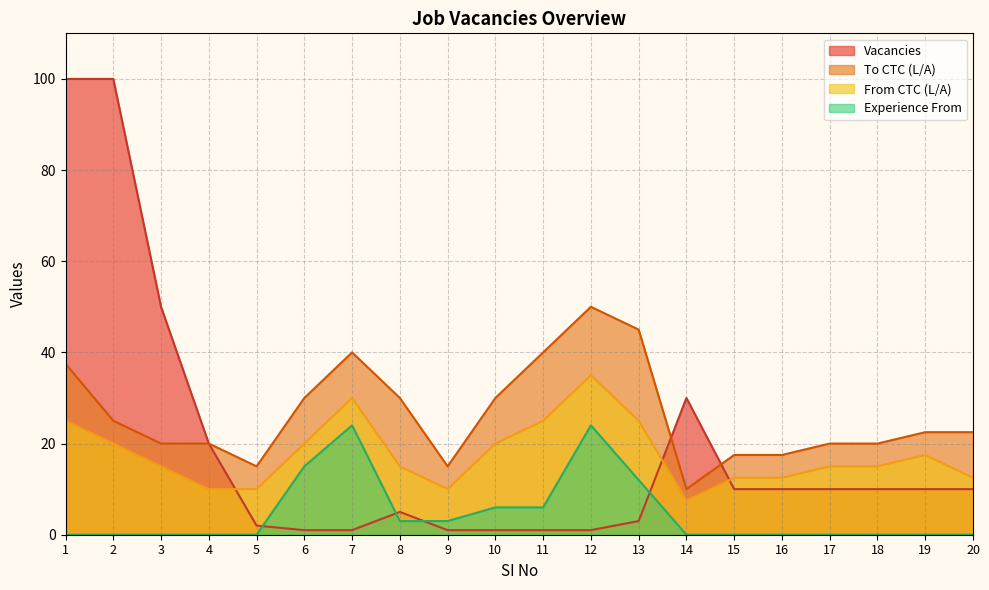

List the labels in order of To CTC (L/A) value, smallest first.

14, 5, 9, 15, 16, 3, 4, 17, 18, 19, 20, 2, 6, 8, 10, 1, 7, 11, 13, 12